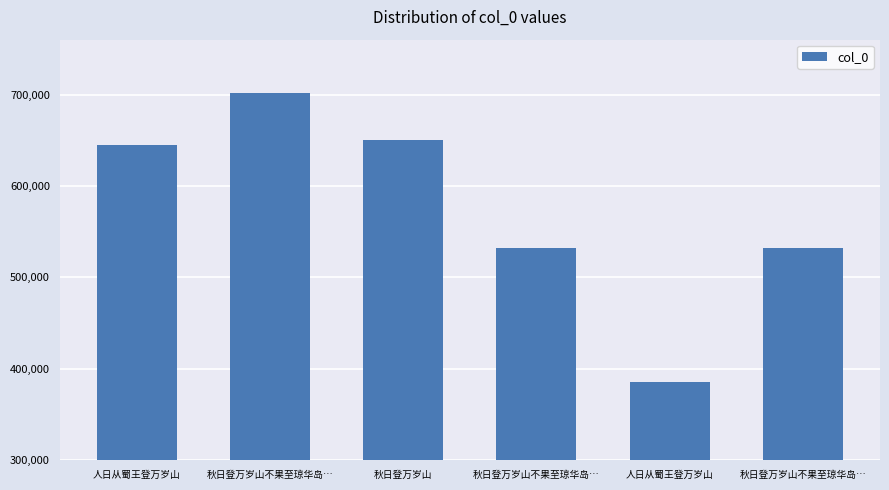

Reading right to left, list all the values displayed in this chart.

秋日登万岁山不果至琼华岛…=531744	人日从蜀王登万岁山=385538	秋日登万岁山不果至琼华岛…=531743	秋日登万岁山=650272	秋日登万岁山不果至琼华岛…=701567	人日从蜀王登万岁山=644799